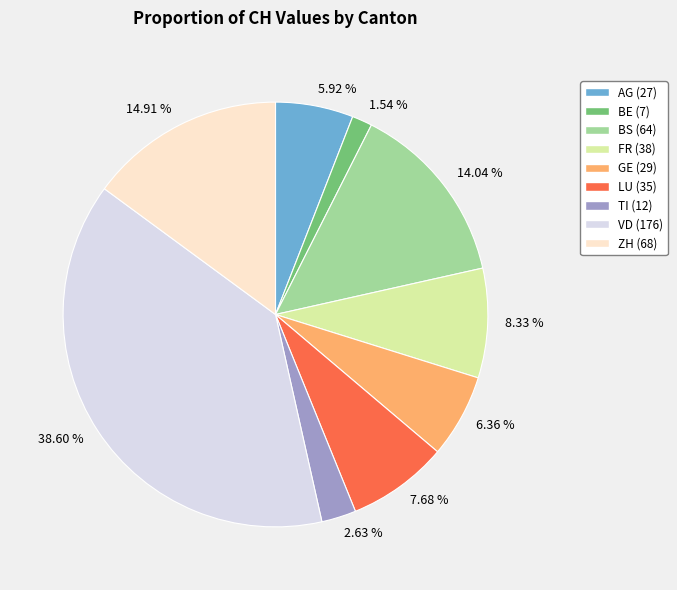

Is there any slice that represents more than half of the pie?

No